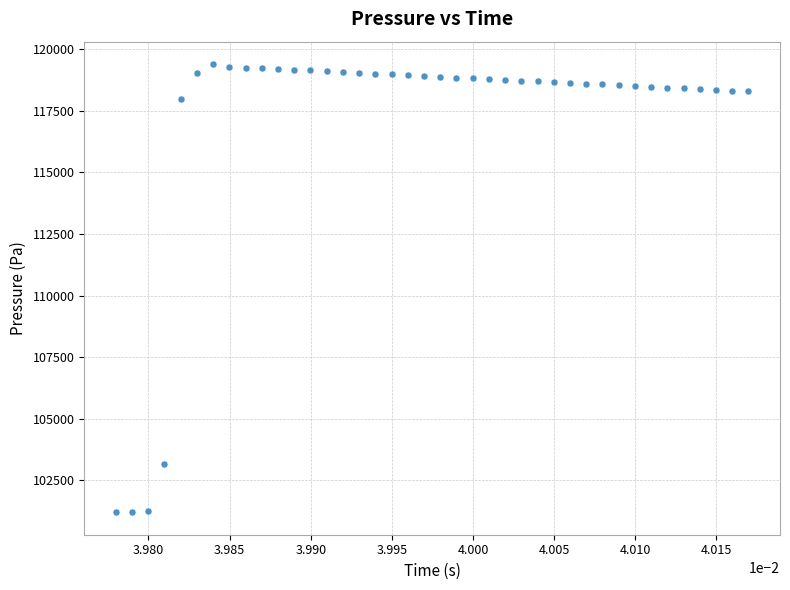

What is the range of Y values (max minus min)?

18202.7